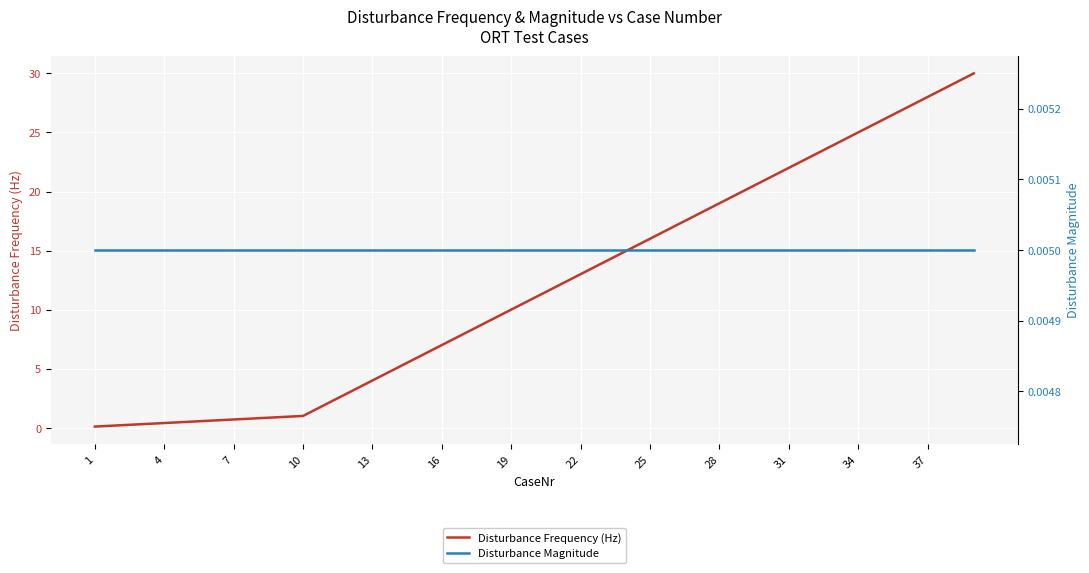

List the series in order of their peak value, highest first.

Disturbance Frequency (Hz), Disturbance Magnitude